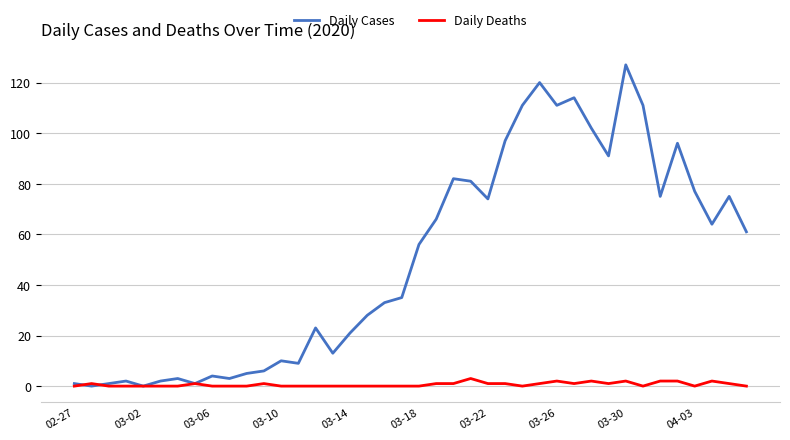

Which series has the largest range (max minus min)?

Daily Cases